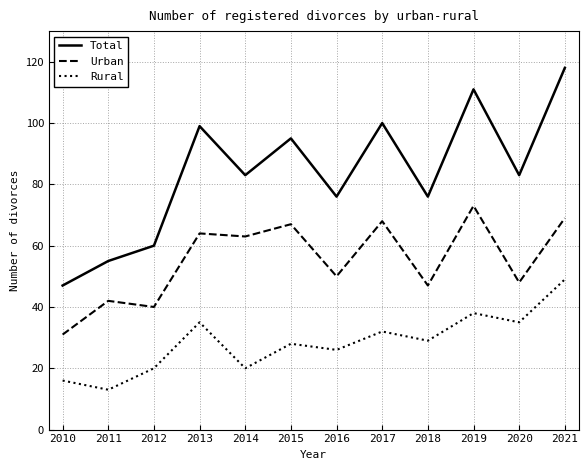

How many lines are shown in the chart?

3